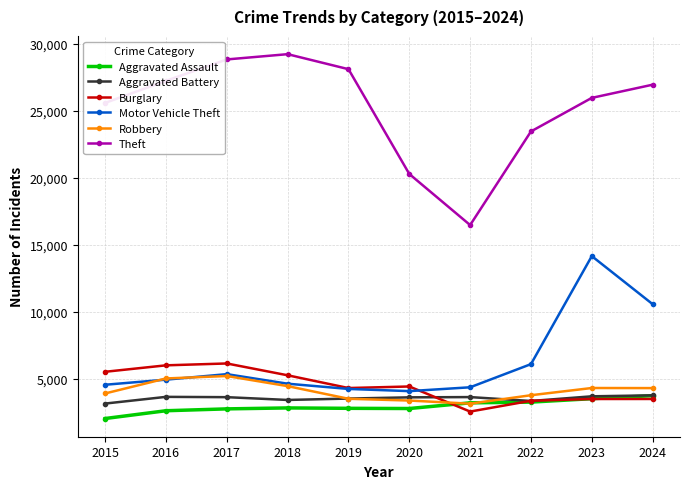

Which series has the largest total across all categories?

Theft